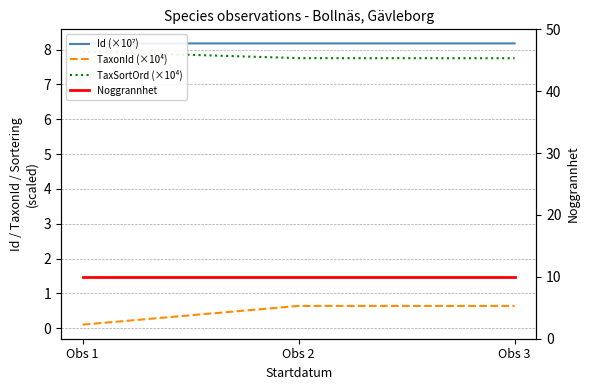

What is the value of the TaxonId (×10⁴) point at the 2nd from the left?

0.6